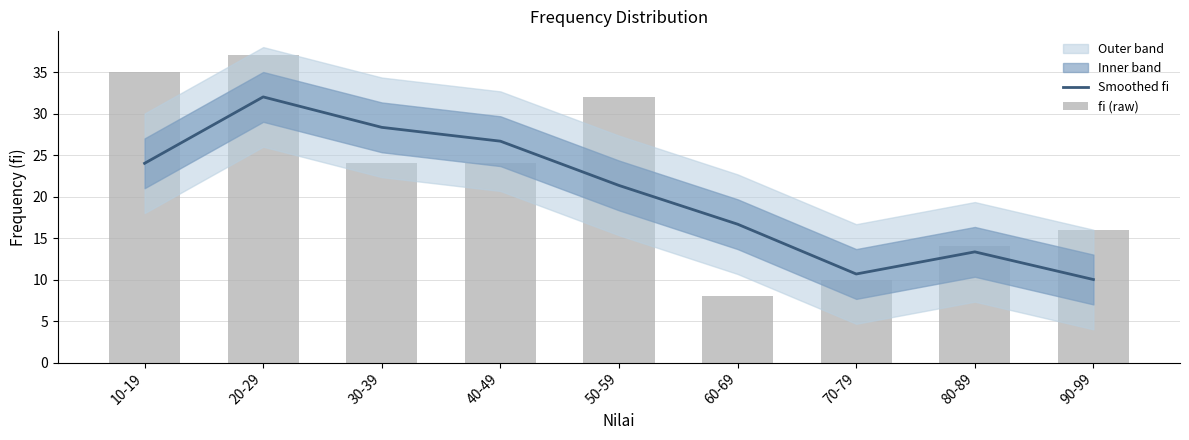

What is the sum of all fi (raw) values?

200.0